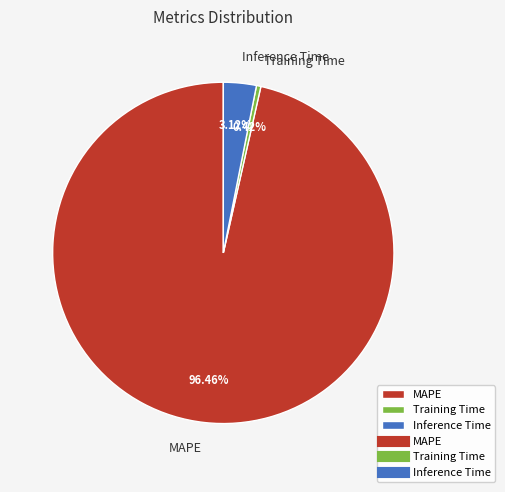

What is the majority slice?

MAPE